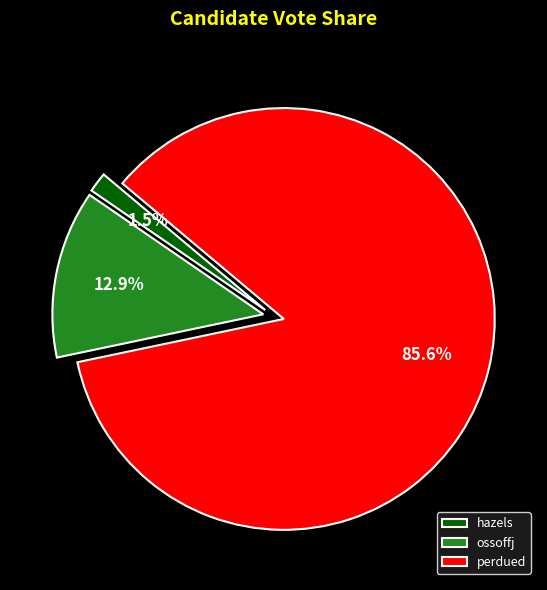

Is it true that ossoffj is 3% of the pie?

False